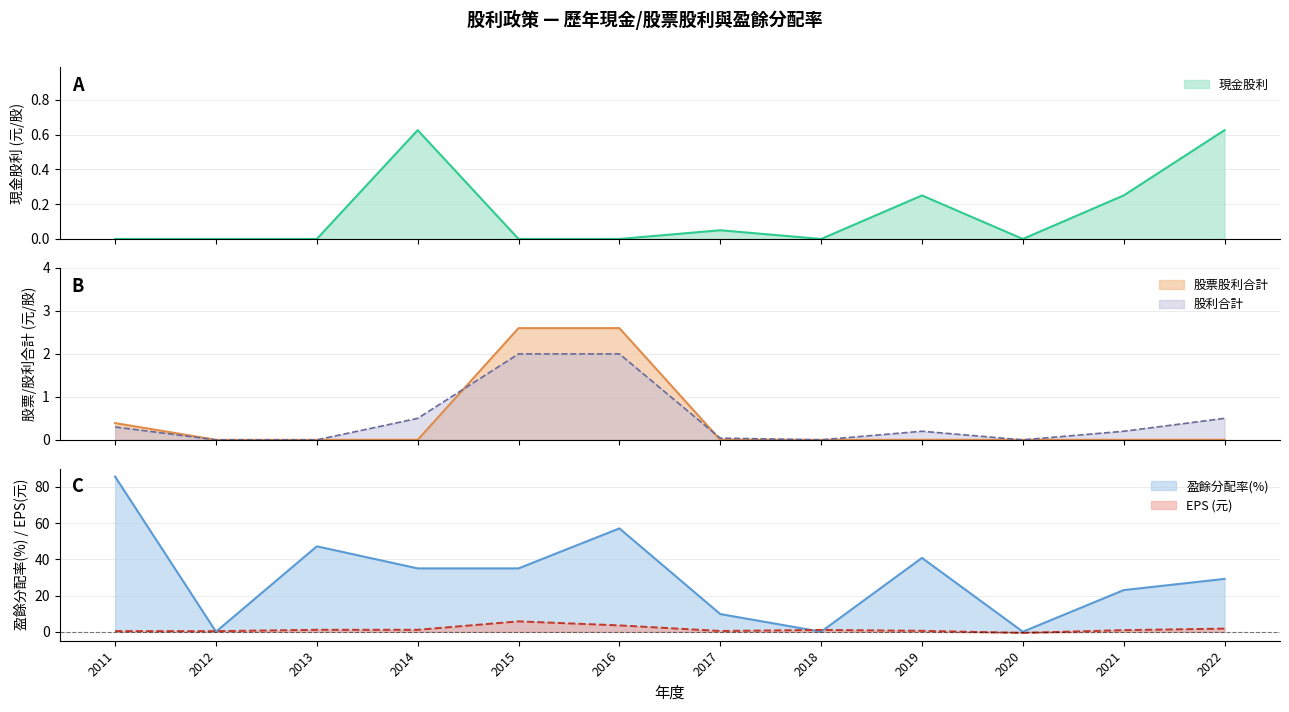

At which label is 盈餘分配率合計 closest to 42?

2019